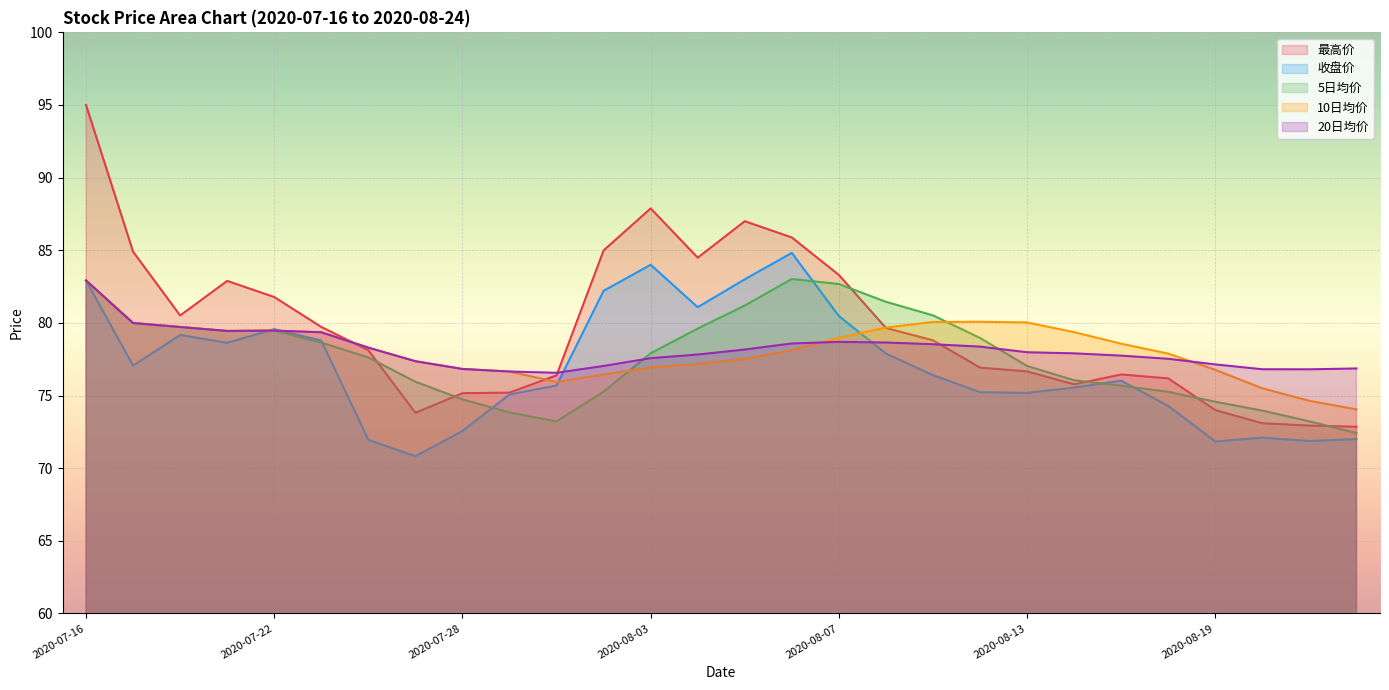

Is it true that 10日均价 equals 120.1 at 22?

False